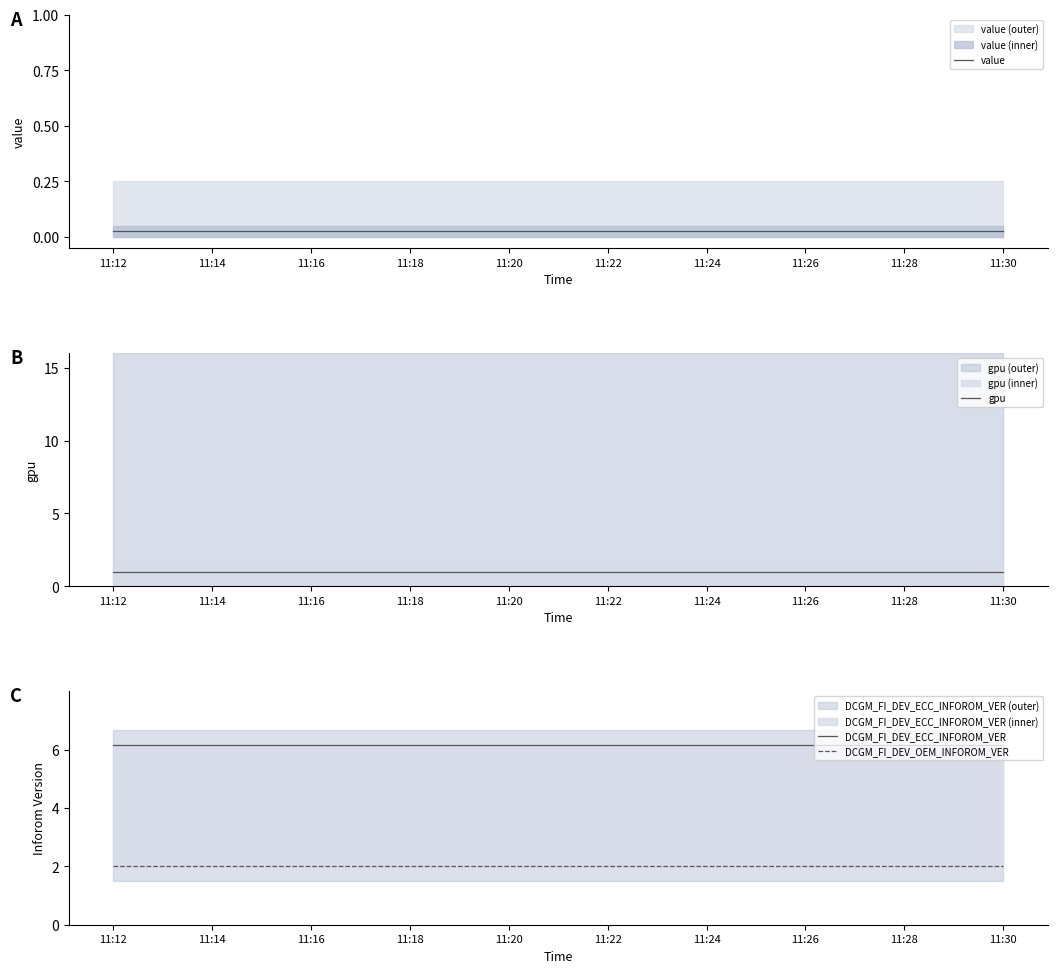

What is the label of the 16th point from the right?

11:18